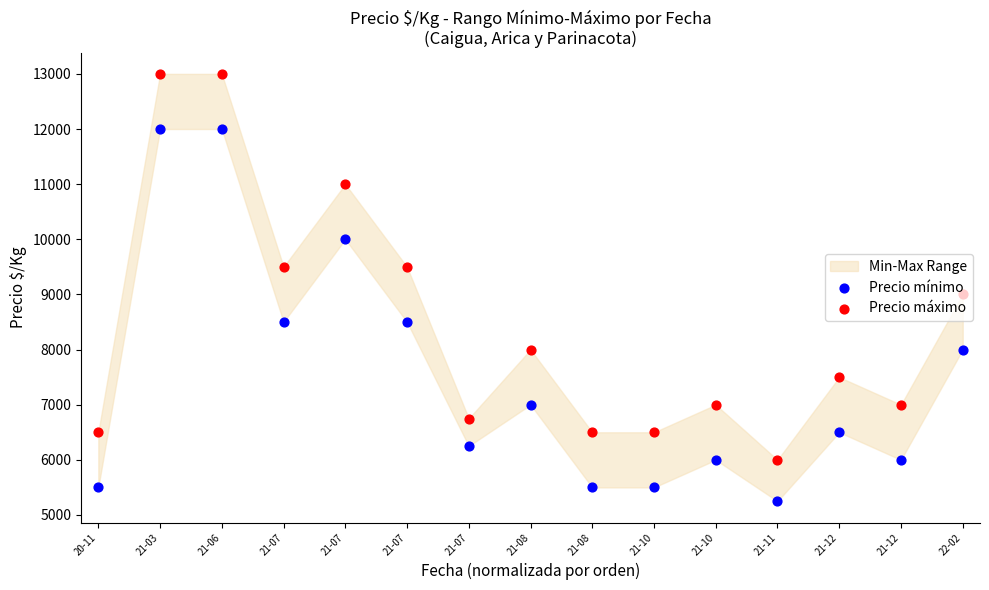

Which series has the largest total across all categories?

Precio máximo